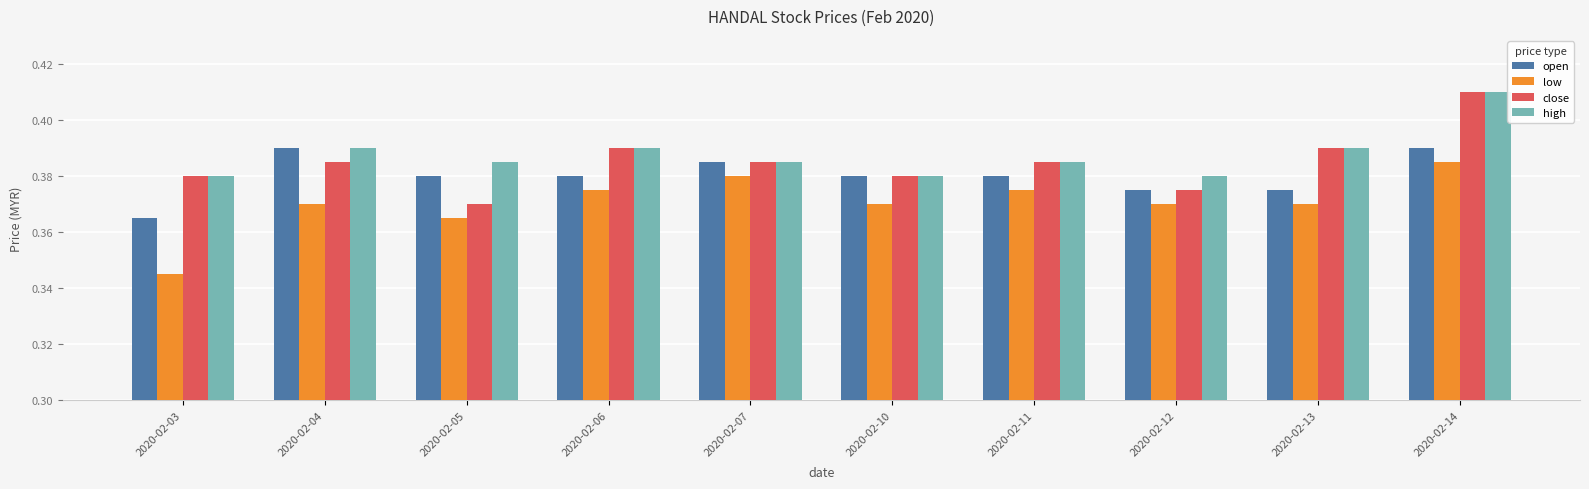

Does the chart contain stacked bars?

No